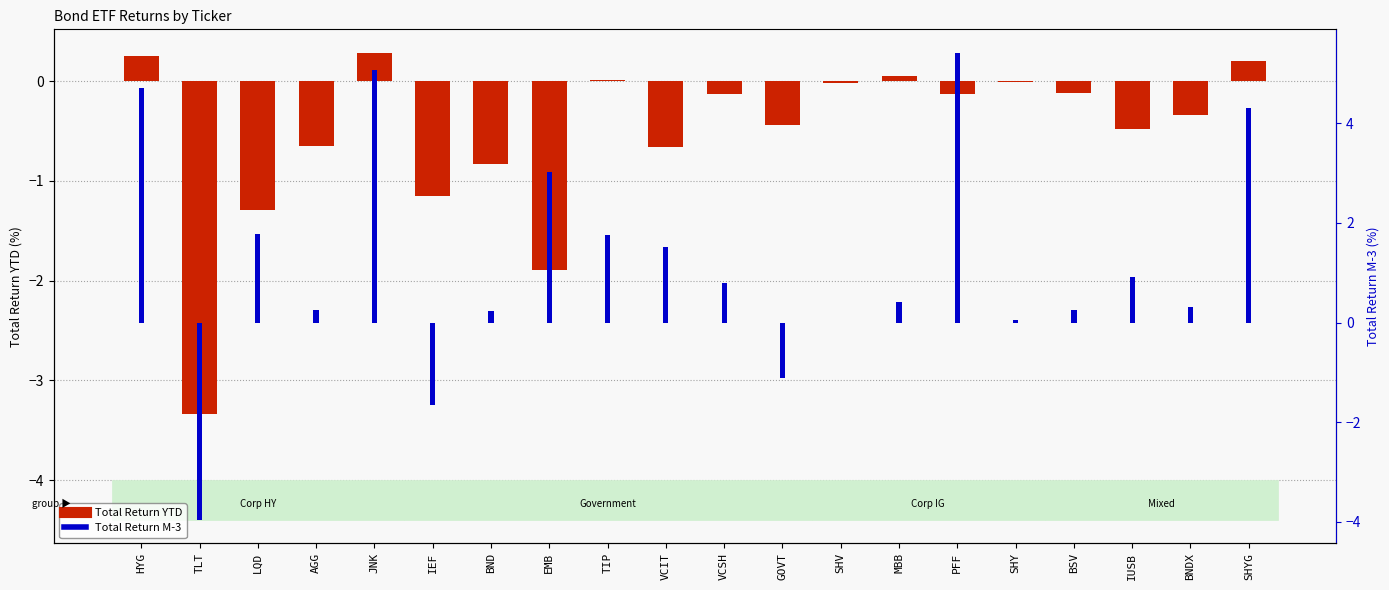

Rank the series by their average value, from highest to lowest.

Total Return M-3, Total Return YTD